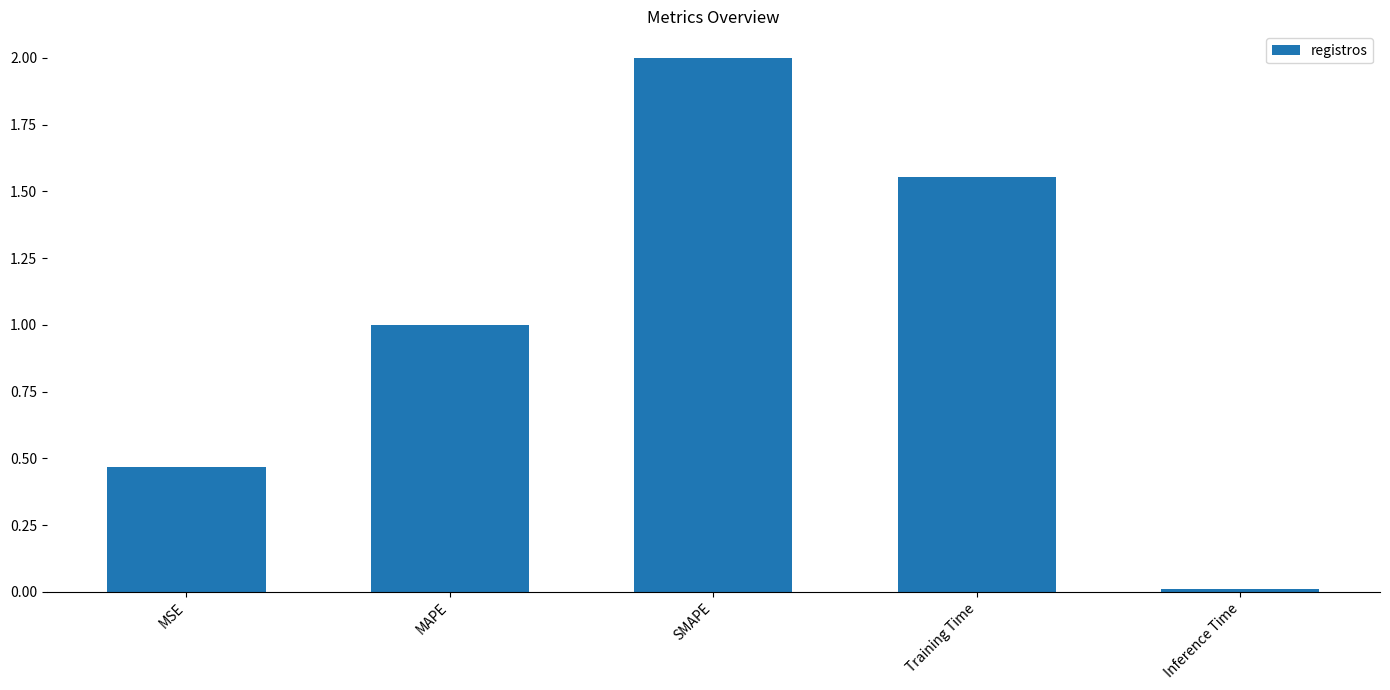

At which category does the chart reach its peak across all series?

SMAPE